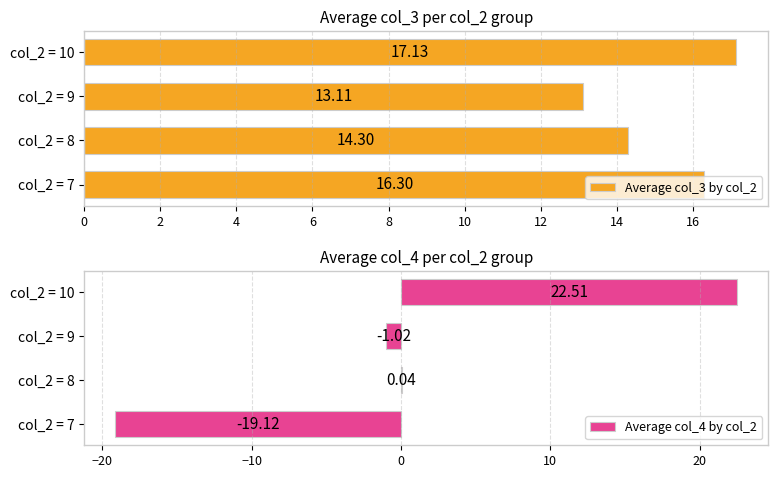

What is the value of the Average col_3 by col_2 bar at the 4th from the left?

17.1